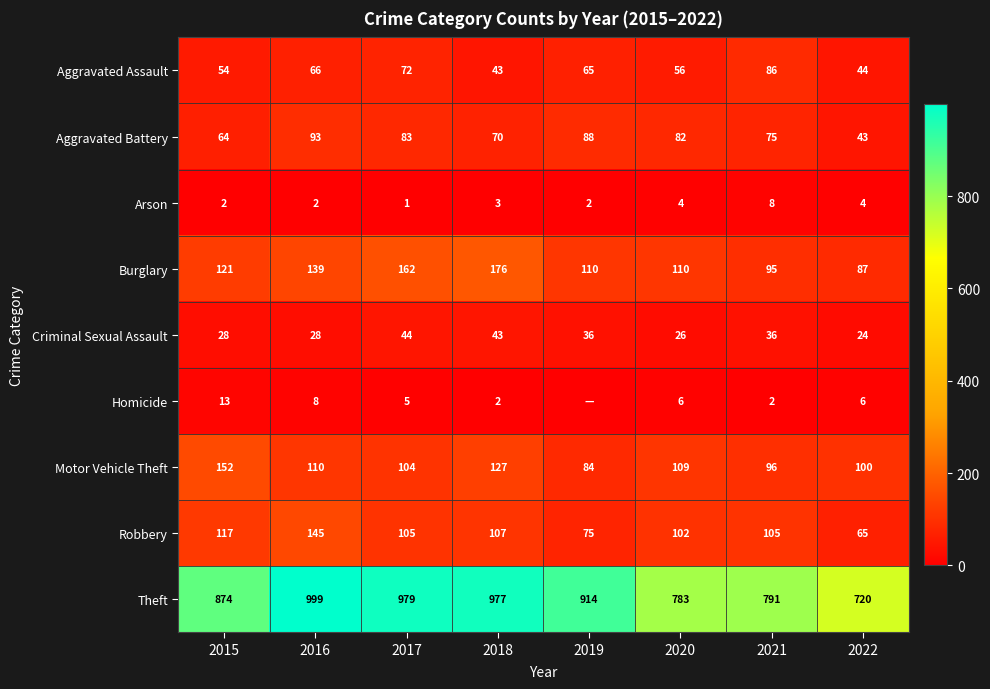

At which label does Arson reach its peak?

2021